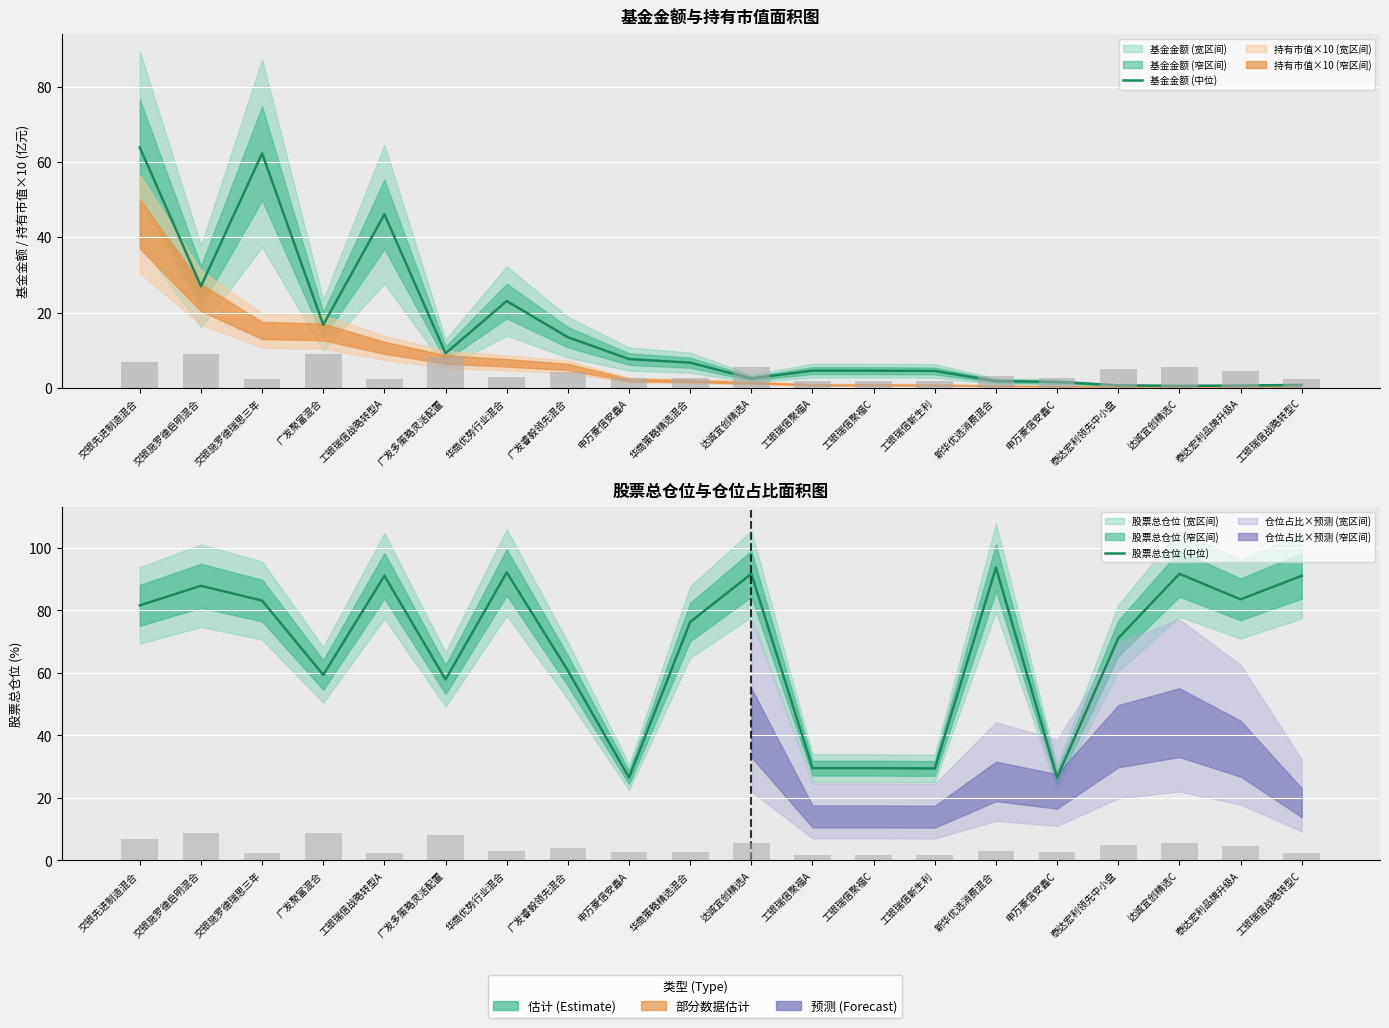

The value of 基金金额 (中位) at 广发聚富混合 is 5.6. True or false?

False